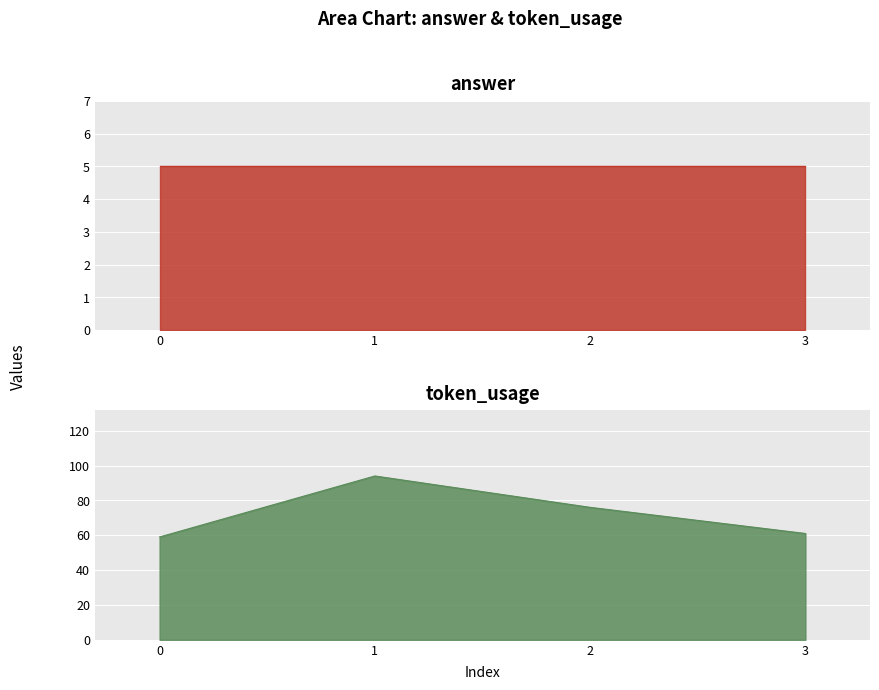

Where does the data first go above 76?

1